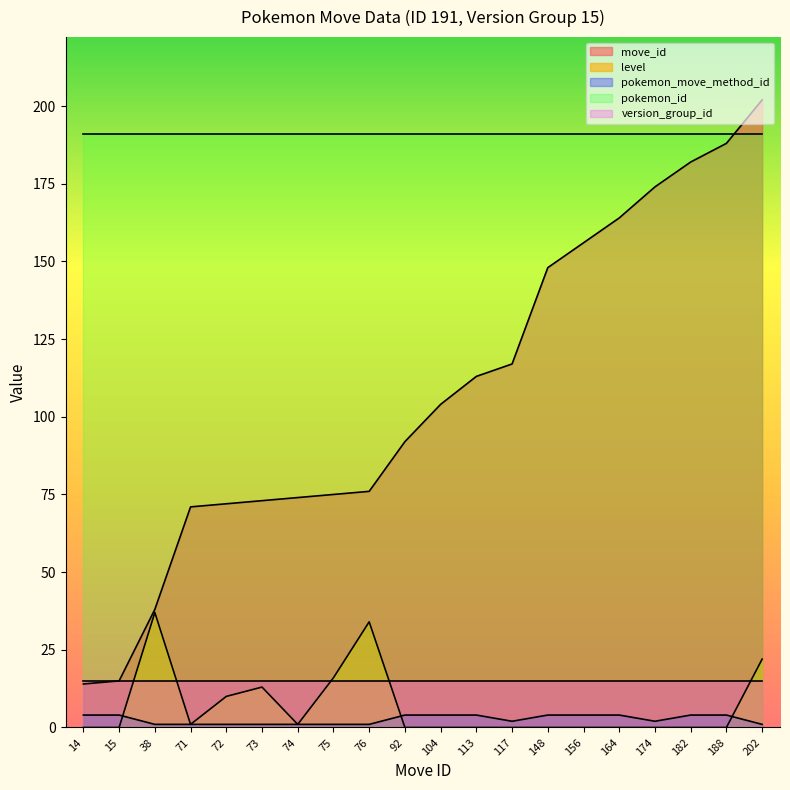

How many data points does each series have?

20